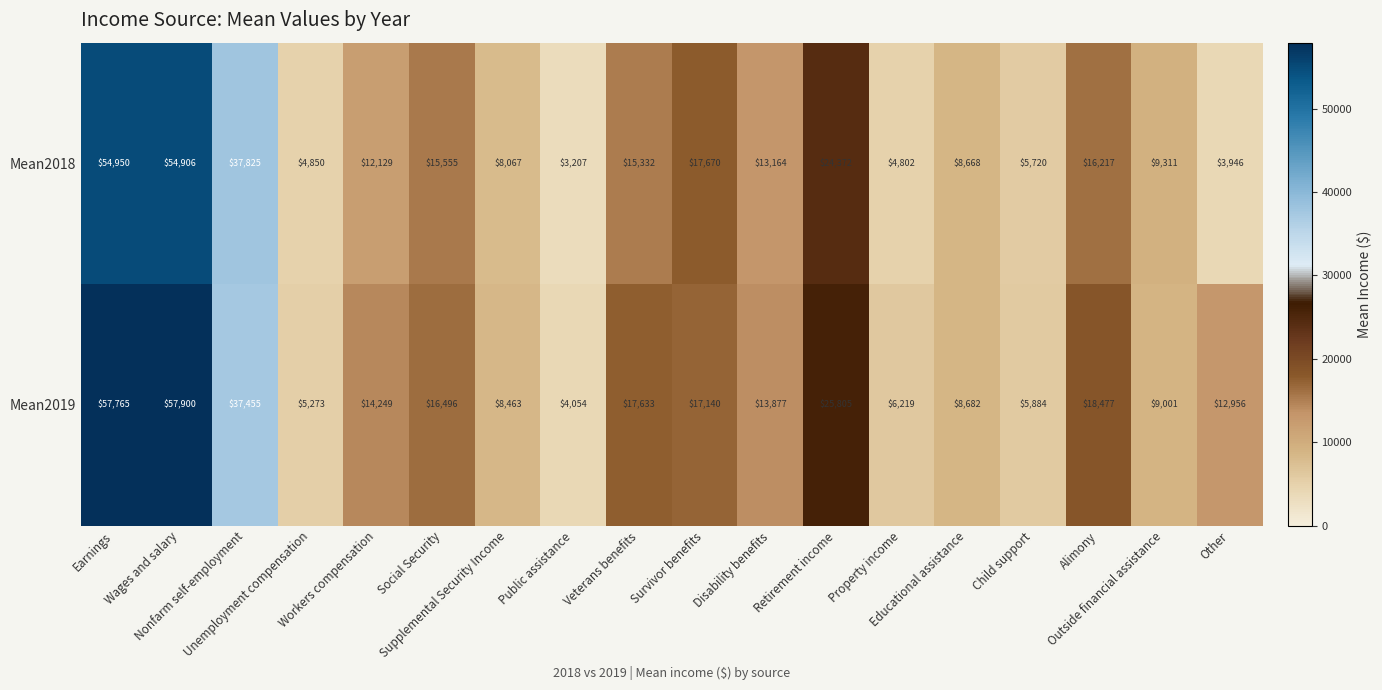

What is the highest value of the Mean2018 series?

54950